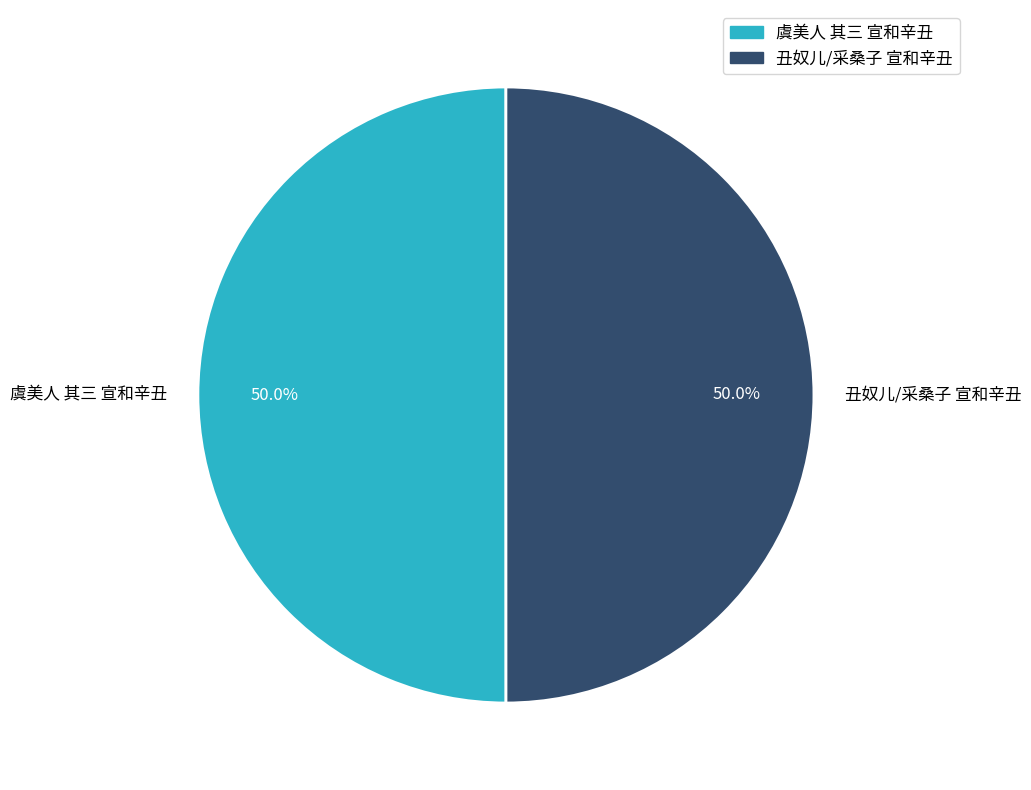

To the nearest percent, what is the average slice percentage?

50%